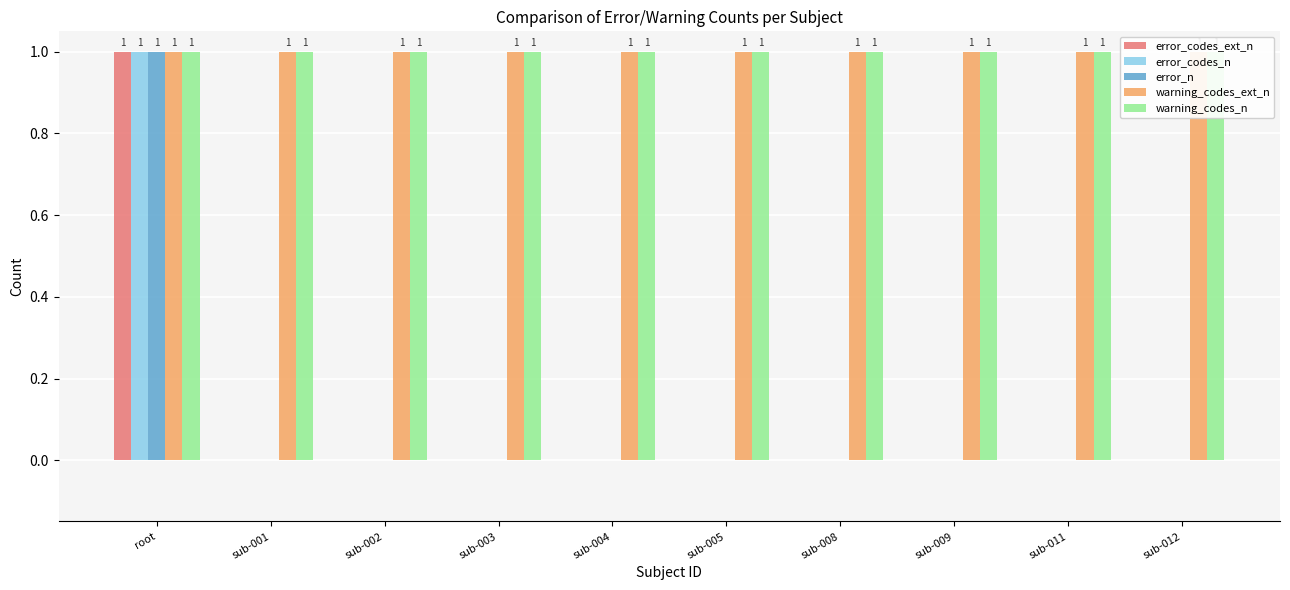

At which category does the chart reach its peak across all series?

root